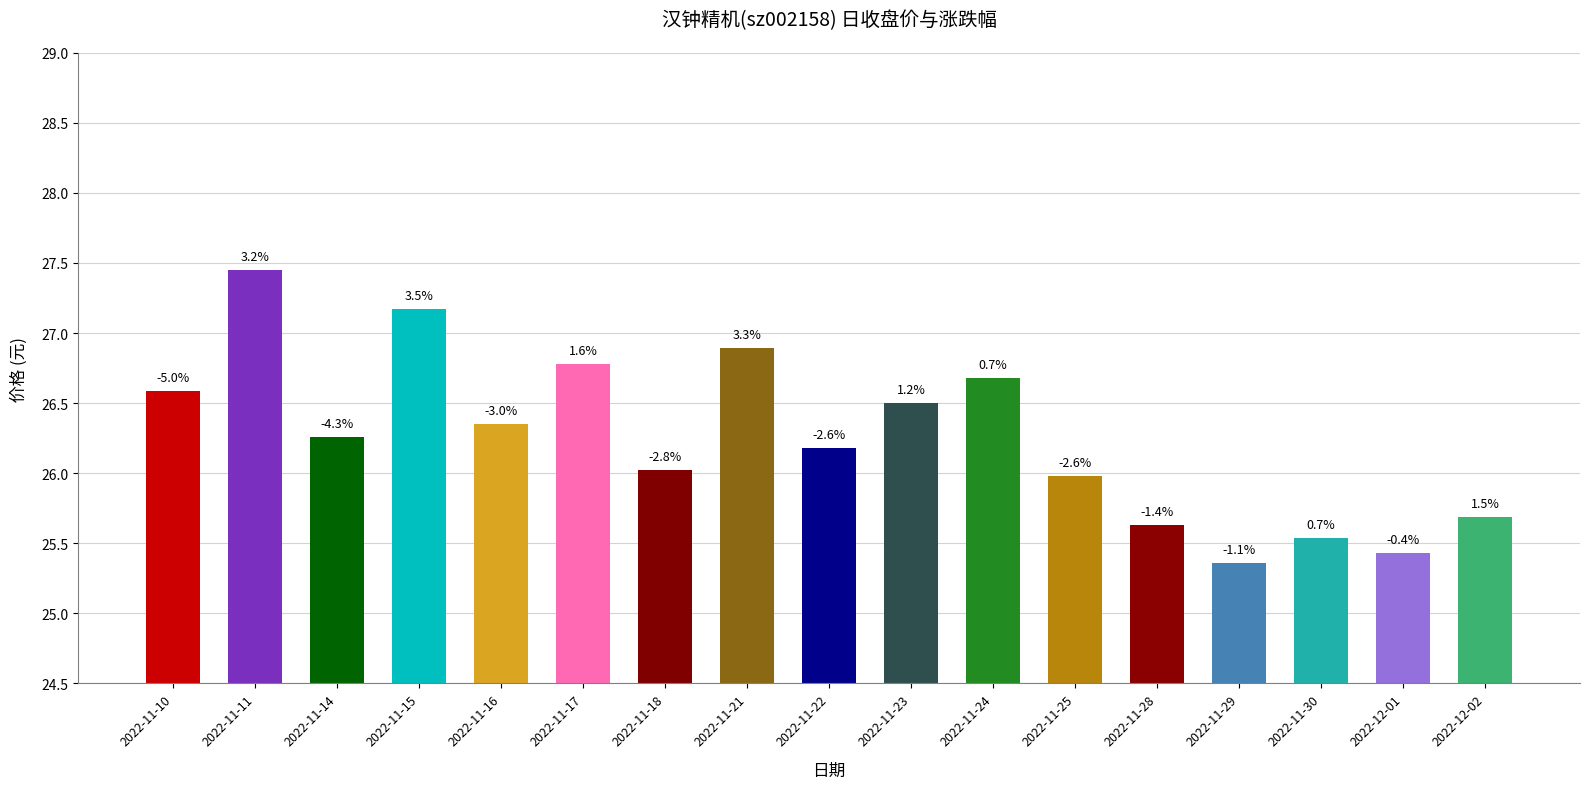

What is the difference between the maximum and minimum values?

2.1